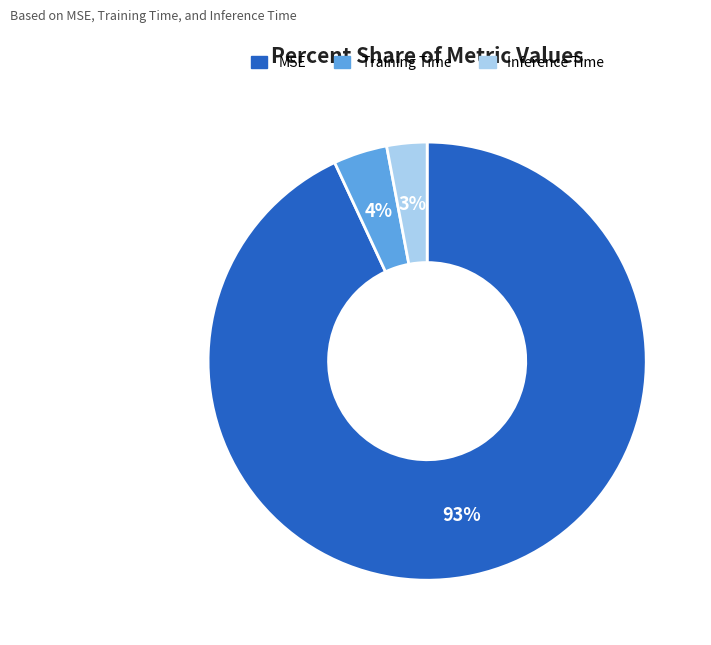

Count the number of slices in the pie.

3